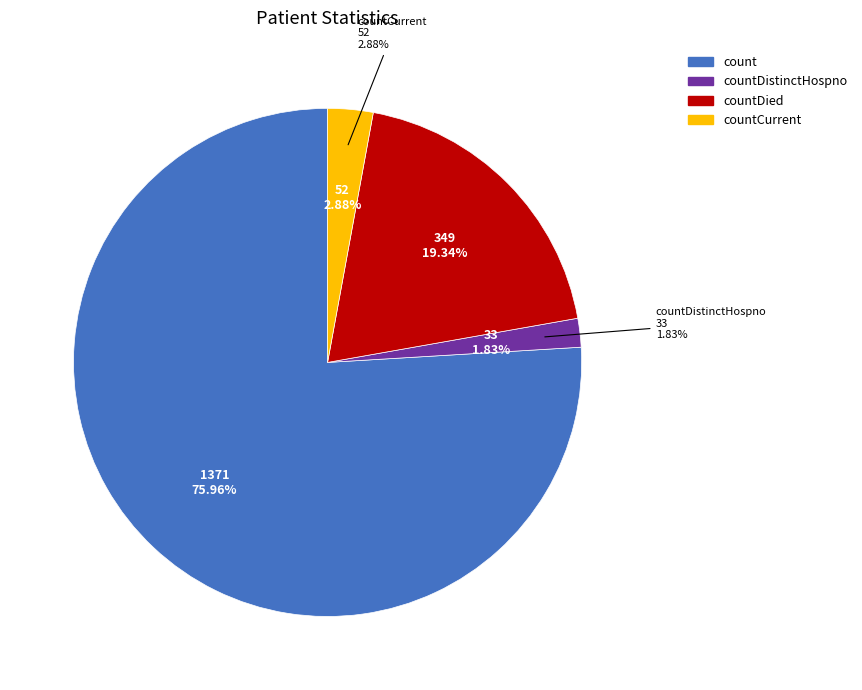

Count the number of slices in the pie.

5